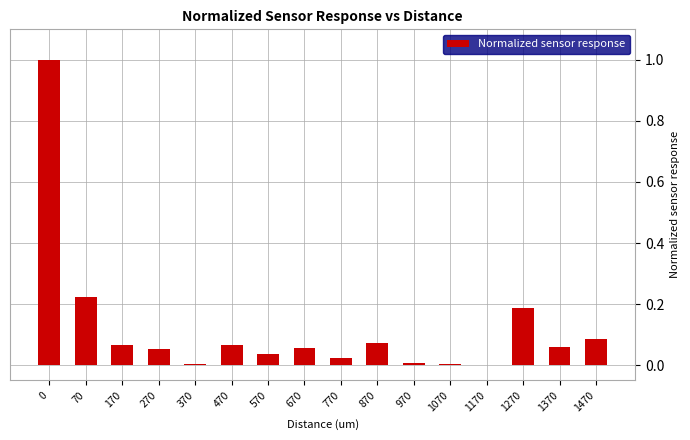

Count the number of categories in the chart.

16